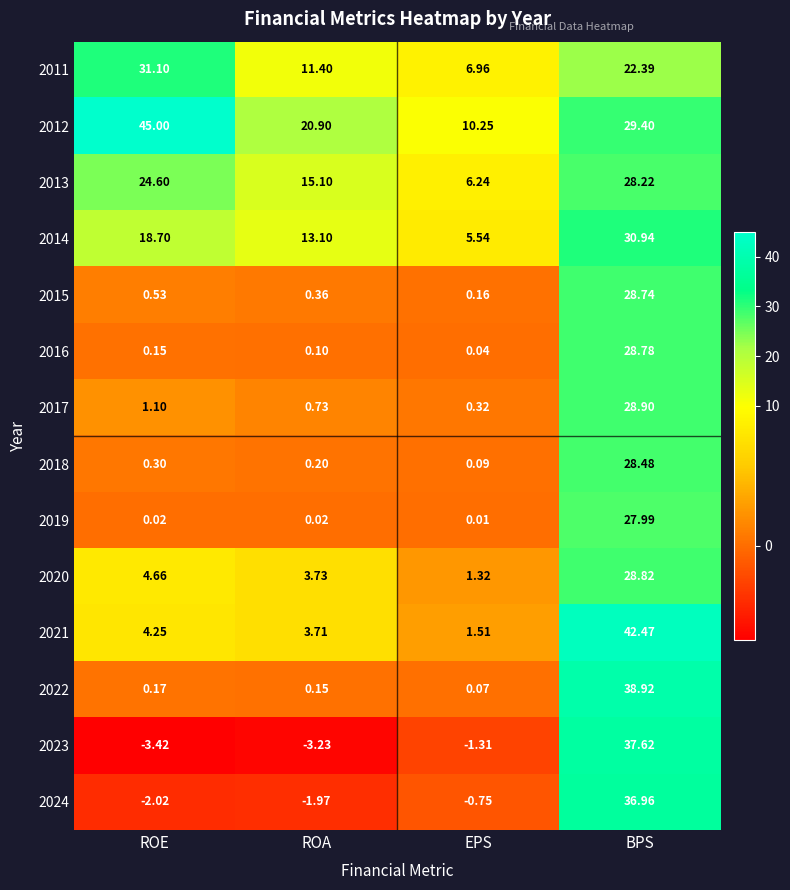

Is the value of 2015 at ROA greater than the value of 2018 at BPS?

No